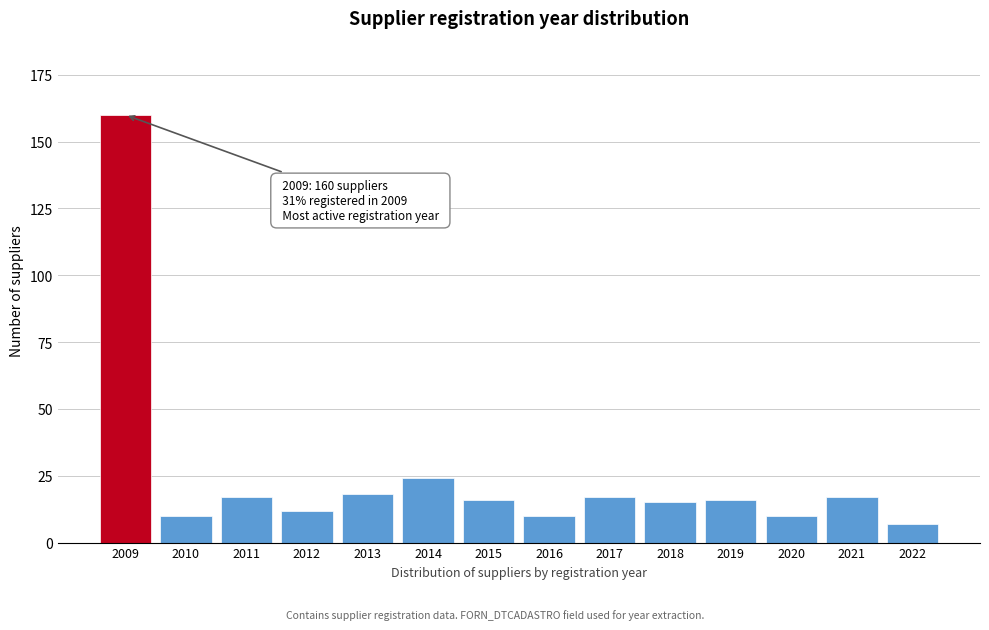

Reading left to right, list all the values displayed in this chart.

2009=160	2010=10	2011=17	2012=12	2013=18	2014=24	2015=16	2016=10	2017=17	2018=15	2019=16	2020=10	2021=17	2022=7